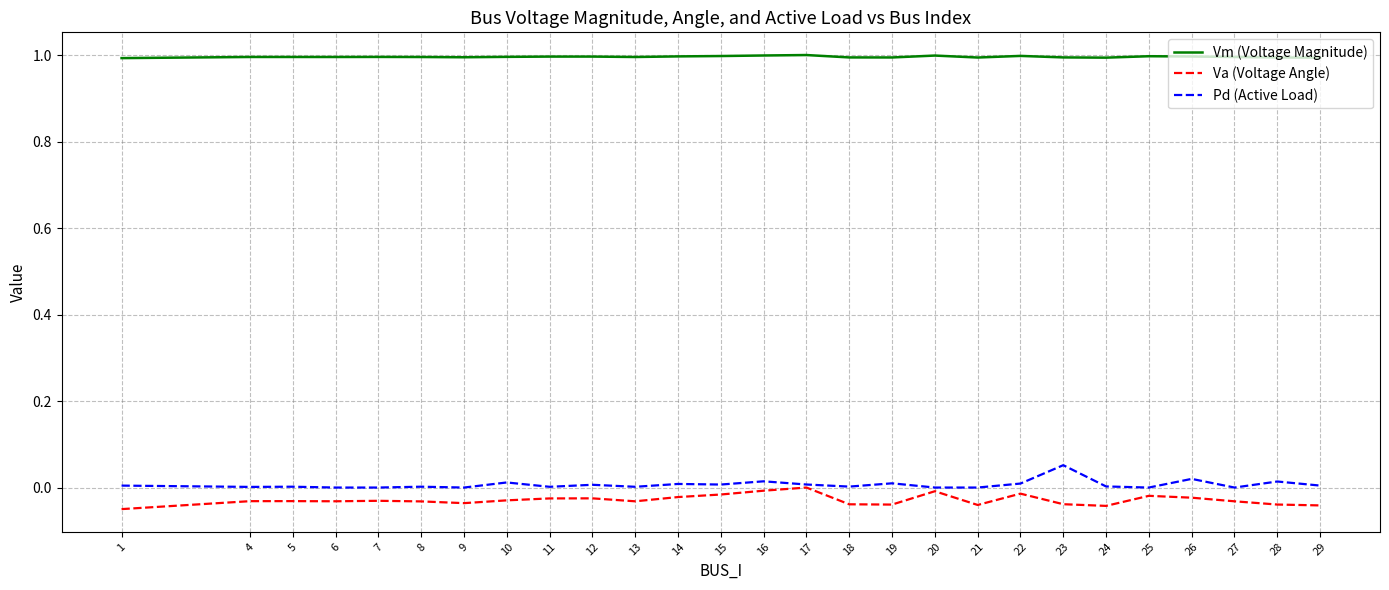

List the series in order of their peak value, lowest first.

Va (Voltage Angle), Pd (Active Load), Vm (Voltage Magnitude)